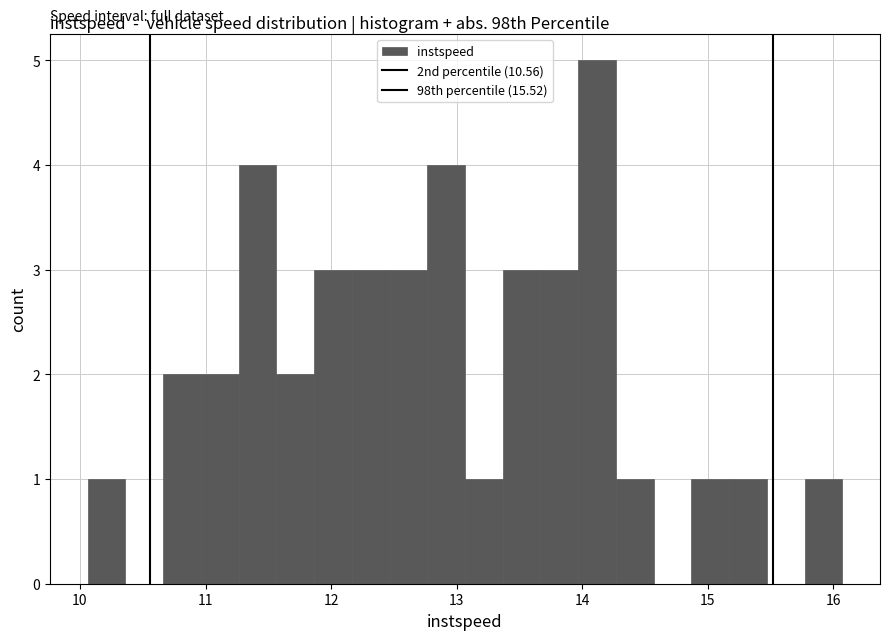

Around what value on the x-axis is the tallest bar? Give the approximate position of its centre, as read against the axis.

14.1